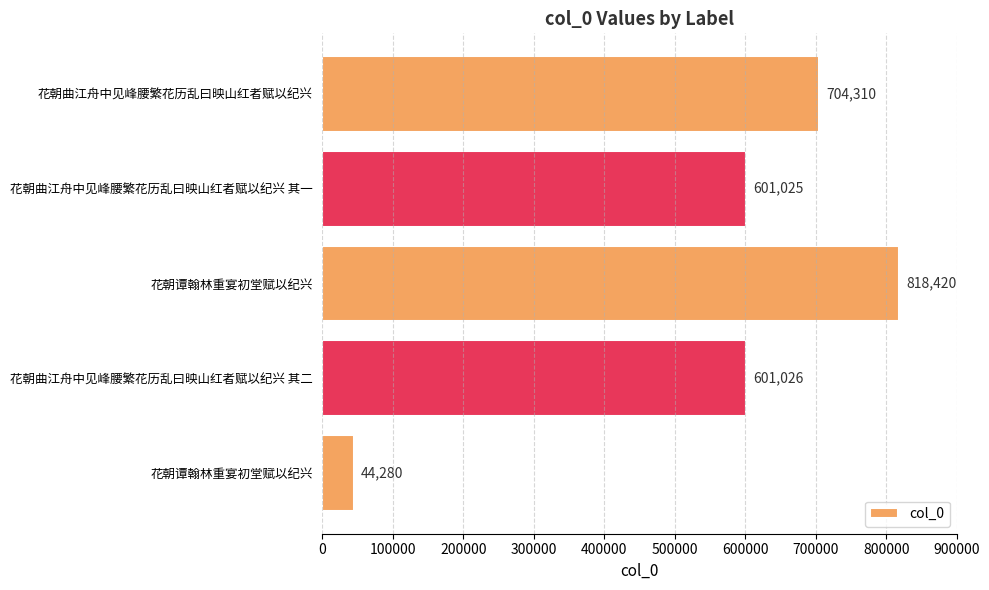

How many bars are there in total?

5